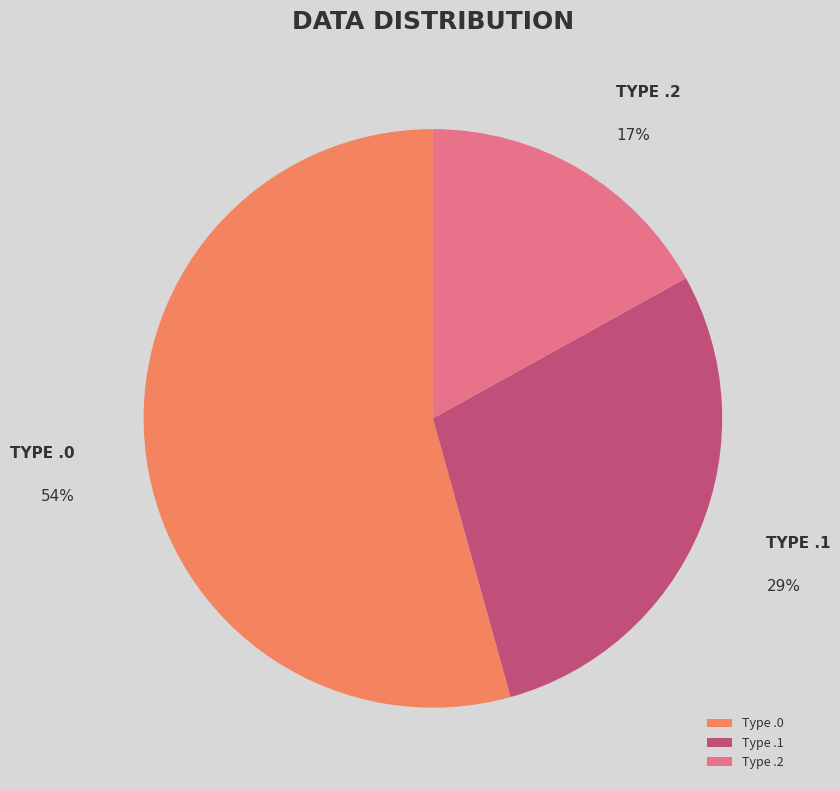

Between Type .1 and Type .2, which is larger?

Type .1